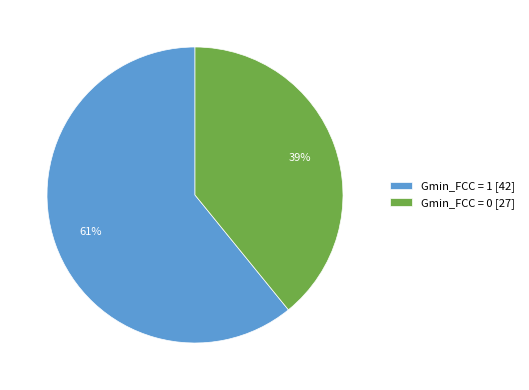

Which has a higher value, Gmin_FCC = 0 or Gmin_FCC = 1?

Gmin_FCC = 1